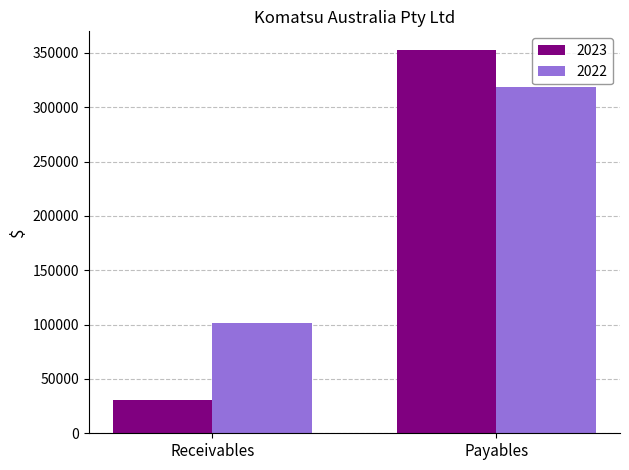

Reading right to left, list all the values displayed in this chart.

2023: 352290	30917
2022: 318459	101939